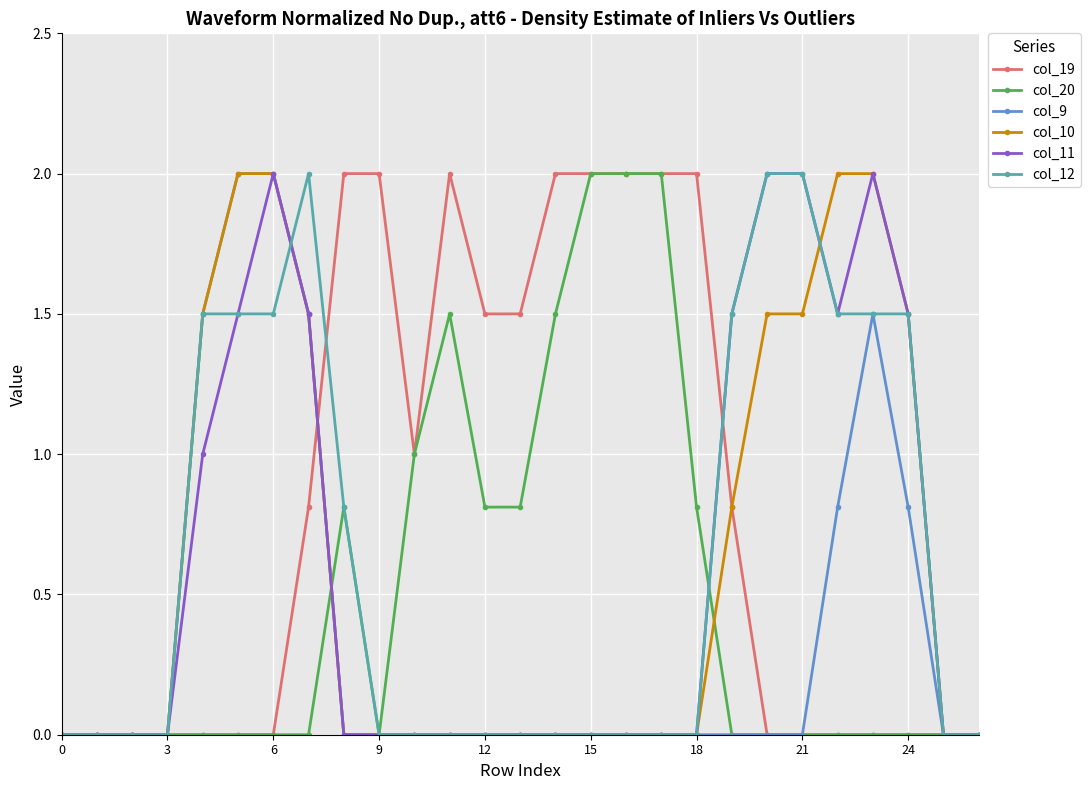

What is the value of the col_12 point at the 7th from the left?

1.5